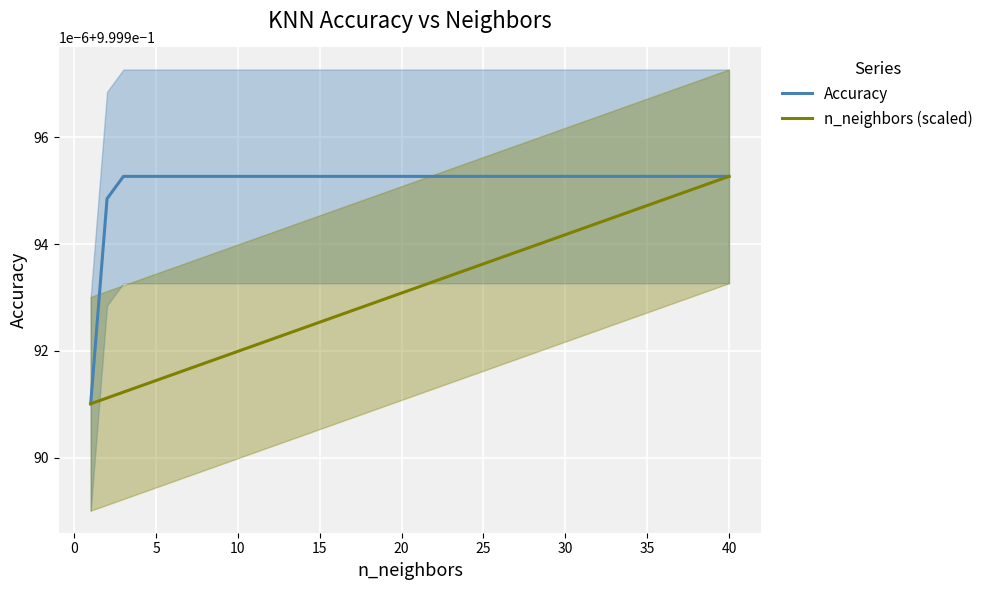

Which series has the largest total across all categories?

Accuracy